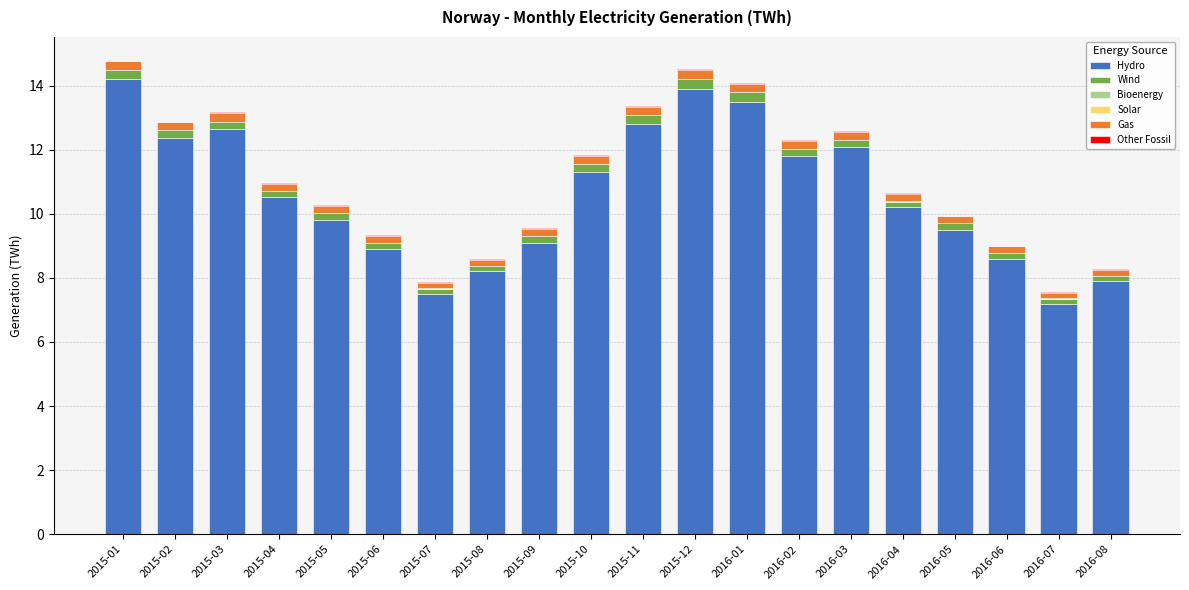

What is the highest value of the Hydro series?

14.2